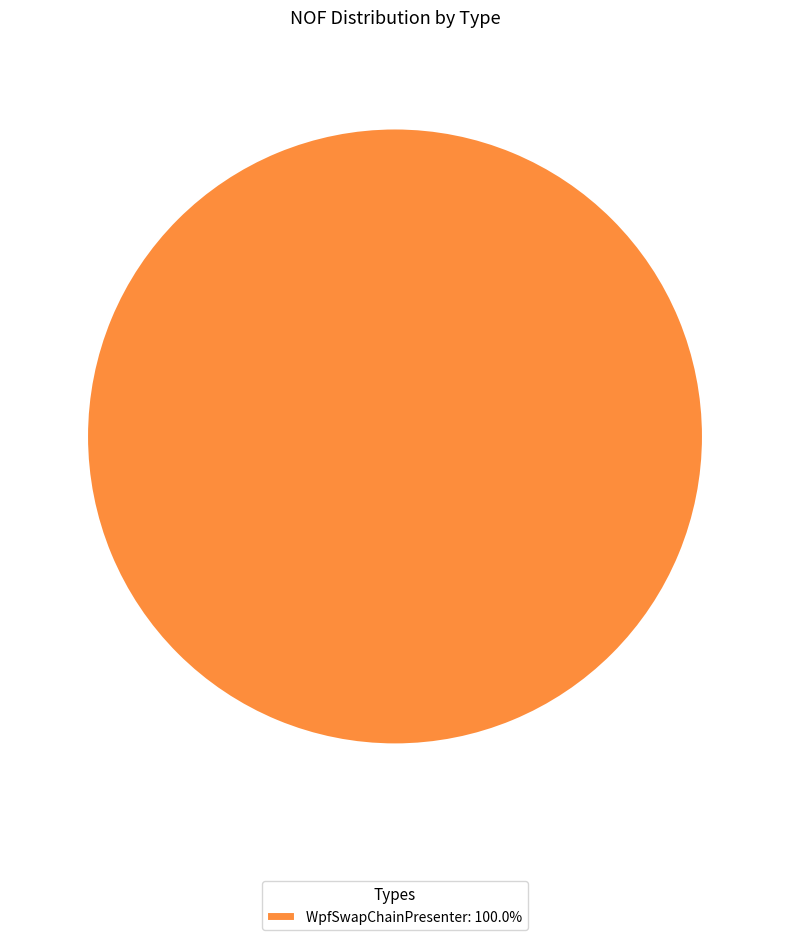

Does any single category account for the majority?

Yes